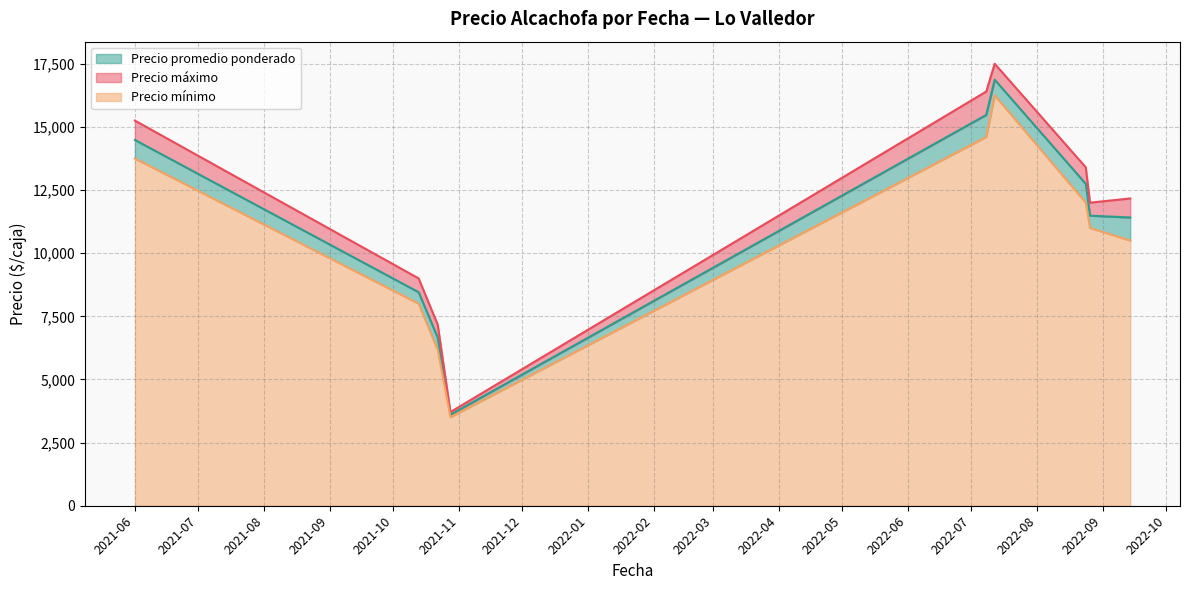

What is the highest value of the Precio mínimo series?

16250.0